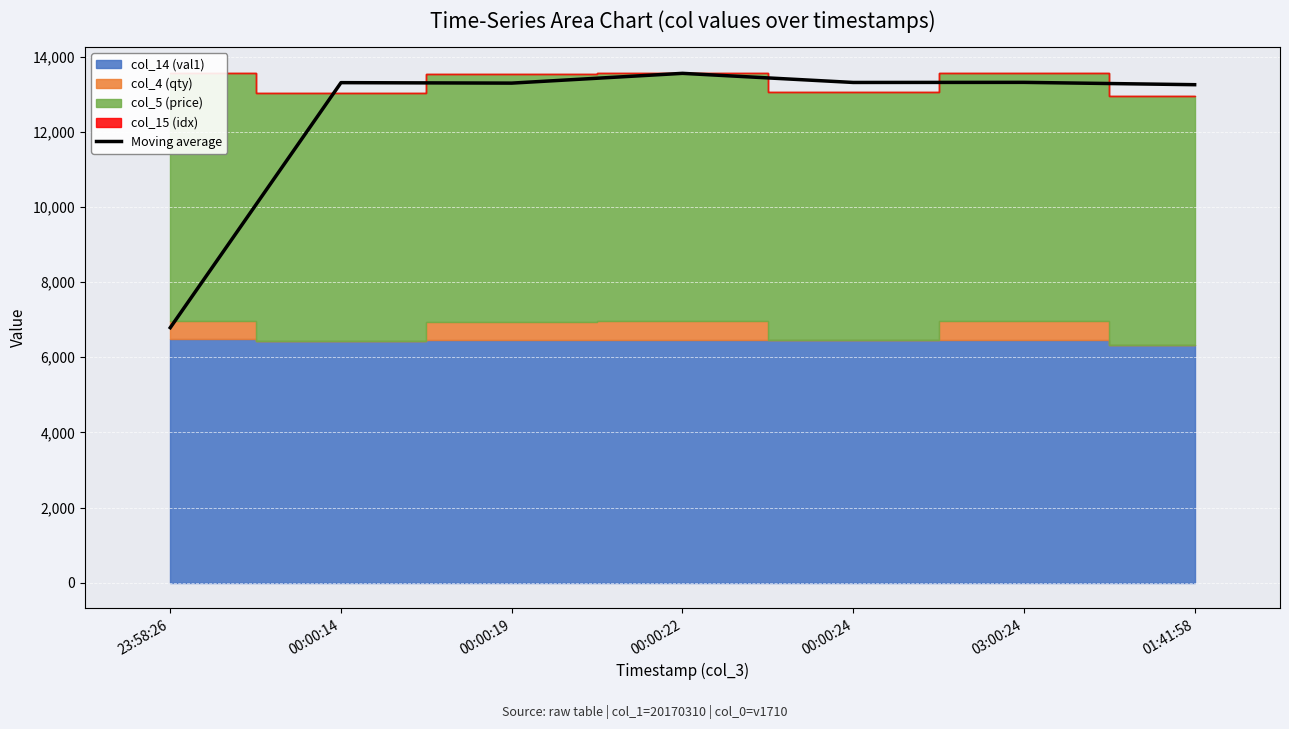

Reading left to right, list all the values displayed in this chart.

6788.0	13308.5	13296.0	13556.0	13313.5	13316.0	13254.0